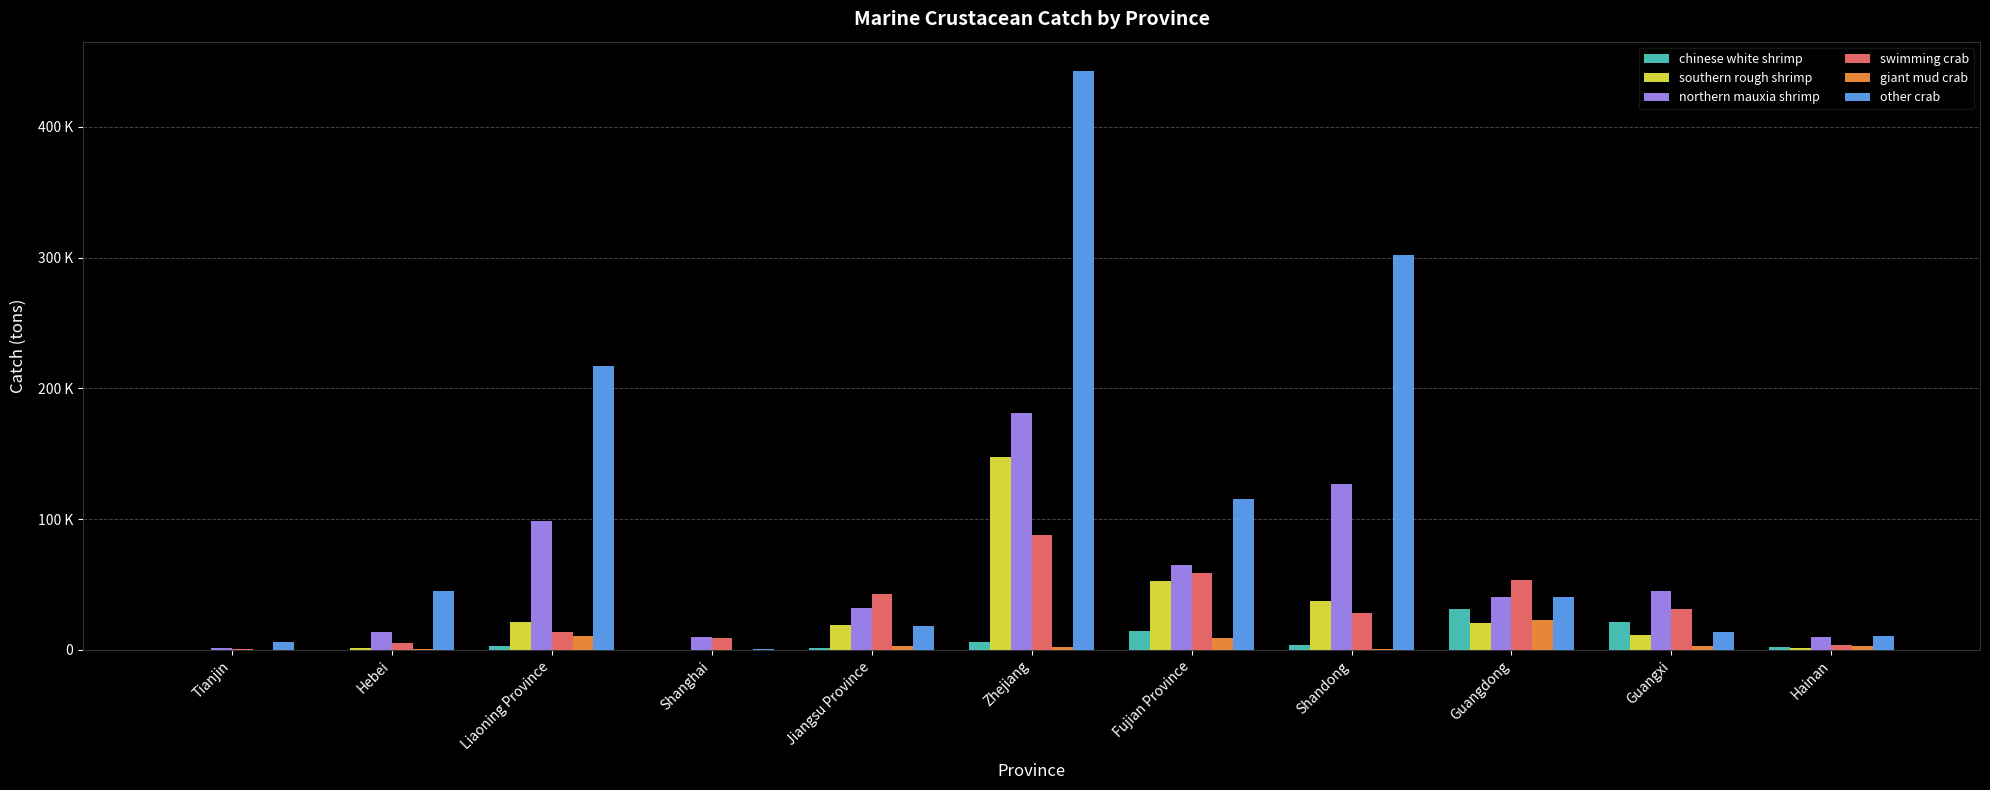

At which label is southern rough shrimp closest to 73754?

Fujian Province